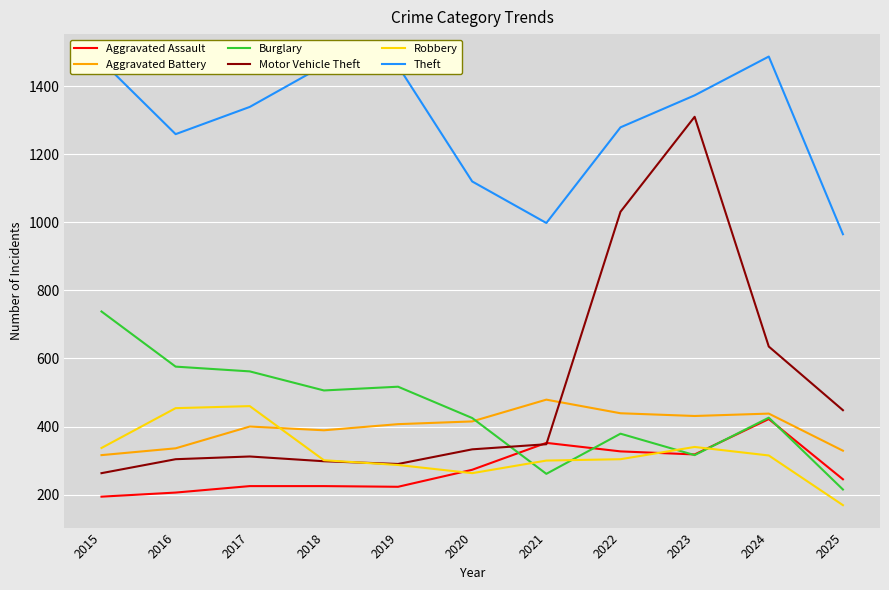

True or false: Theft and Burglary intersect in this chart.

False